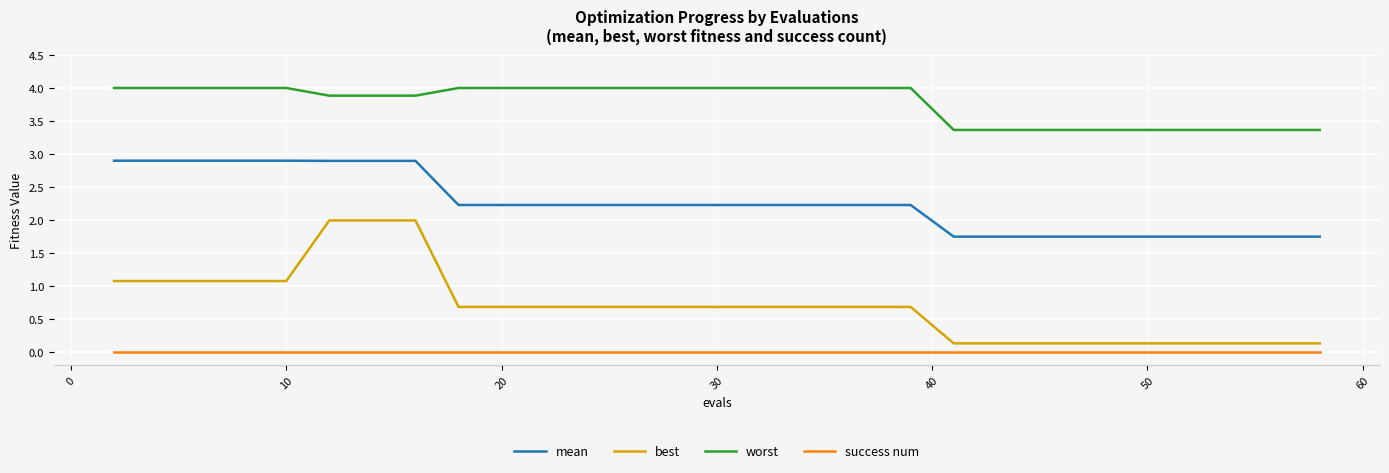

Rank the series by their average value, from highest to lowest.

worst, mean, best, success num